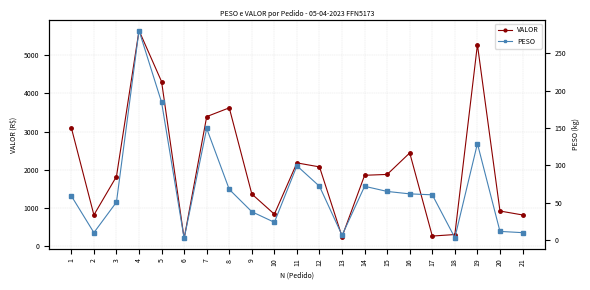

What is the total value across all series at 14?

1929.3